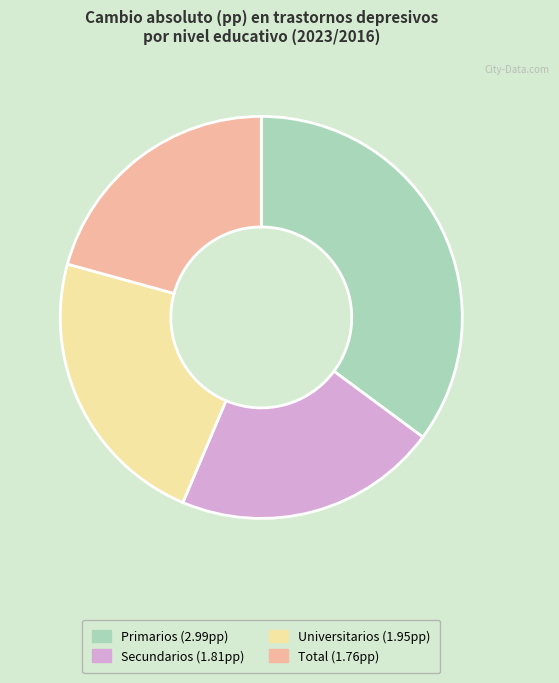

Does Total (1.76pp) represent more than half of the total?

No